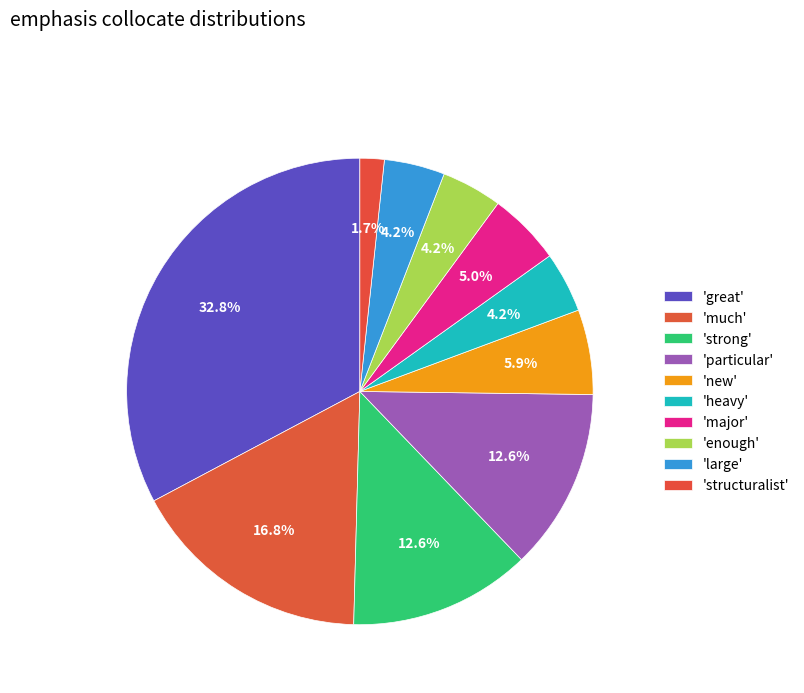

How much of the chart is everything except 'much'?

83.2%